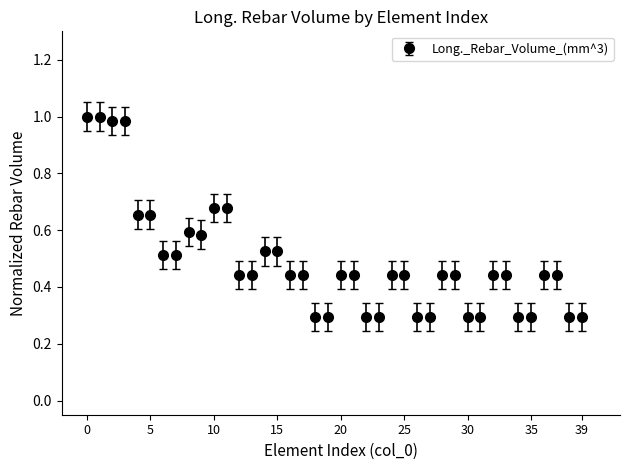

What is the minimum value shown in the chart?

0.3